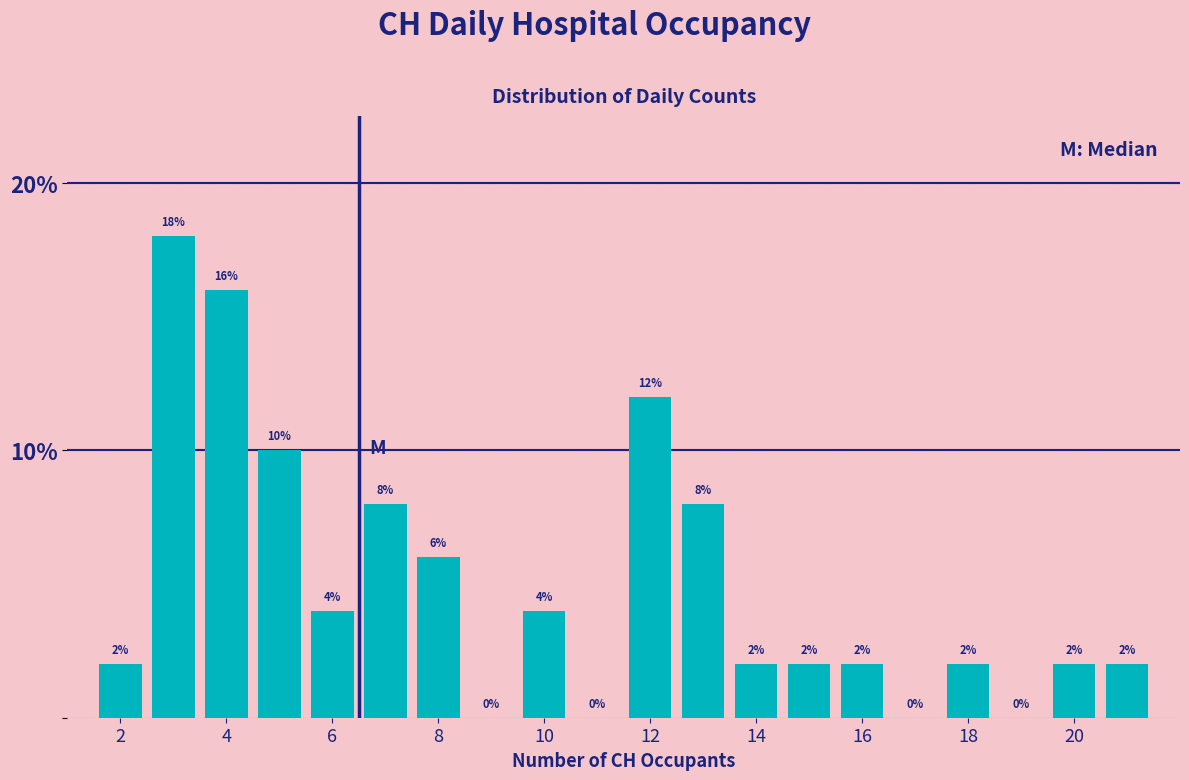

Reading left to right, list every bar in this chart as the range it spans on the x-axis followed by its height. The bar edges are not printed on the chart, so give them approximately, as read against the axis.

1.5 to 2.5: 2
2.5 to 3.5: 18
3.5 to 4.5: 16
4.5 to 5.5: 10
5.5 to 6.5: 4
6.5 to 7.5: 8
7.5 to 8.5: 6
8.5 to 9.5: 0
9.5 to 10.5: 4
10.5 to 11.5: 0
11.5 to 12.5: 12
12.5 to 13.5: 8
13.5 to 14.5: 2
14.5 to 15.5: 2
15.5 to 16.5: 2
16.5 to 17.5: 0
17.5 to 18.5: 2
18.5 to 19.5: 0
19.5 to 20.5: 2
20.5 to 21.5: 2